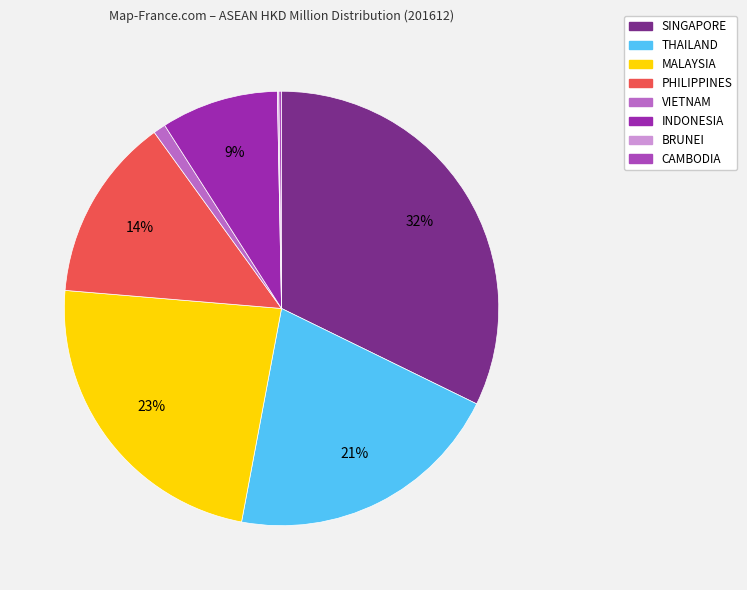

What is the smallest slice in the pie chart?

BRUNEI